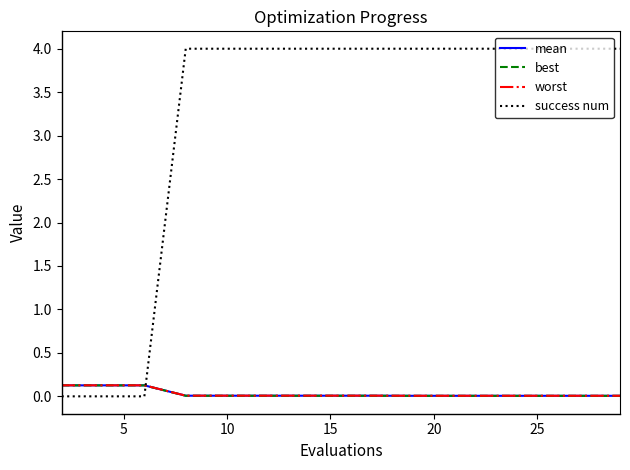

Does the chart have visible grid lines?

No